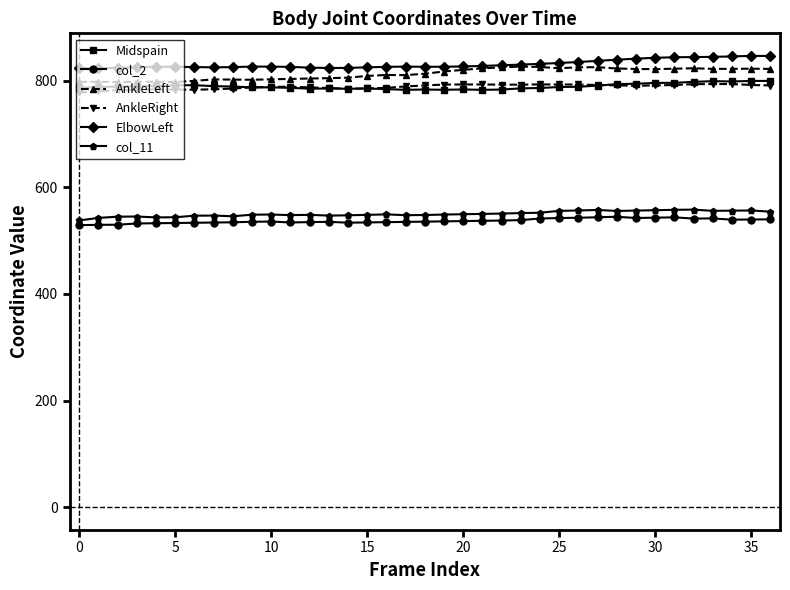

What are all the series names shown in the legend?

Midspain, col_2, AnkleLeft, AnkleRight, ElbowLeft, col_11